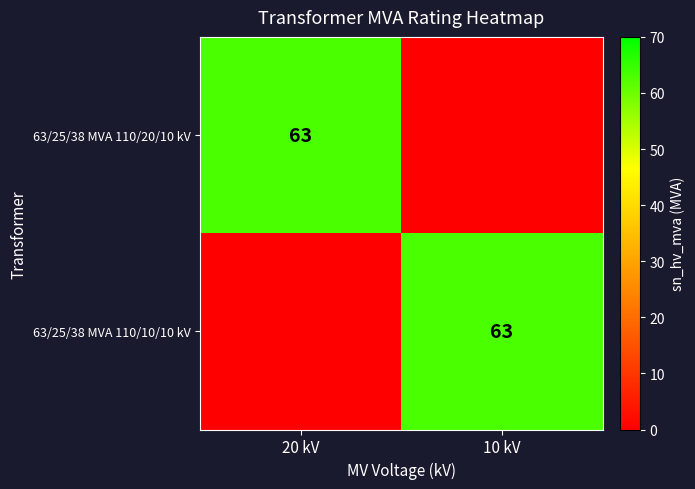

What is the total value across all series at 20 kV?

63